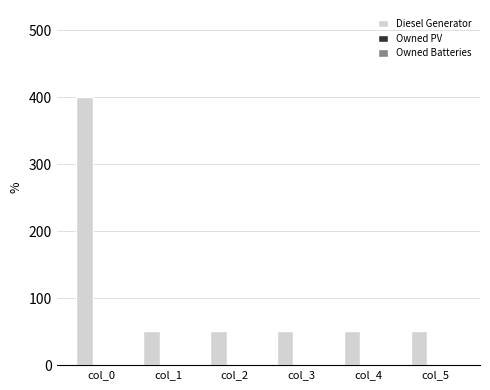

What is the change in value from col_0 to col_3?

-349